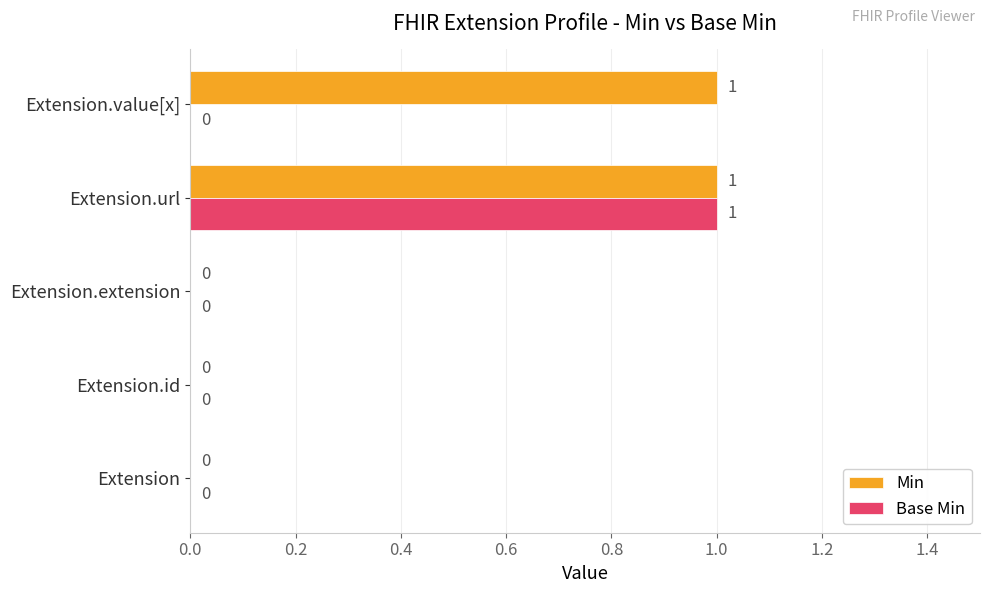

How many values in Min are above zero?

2